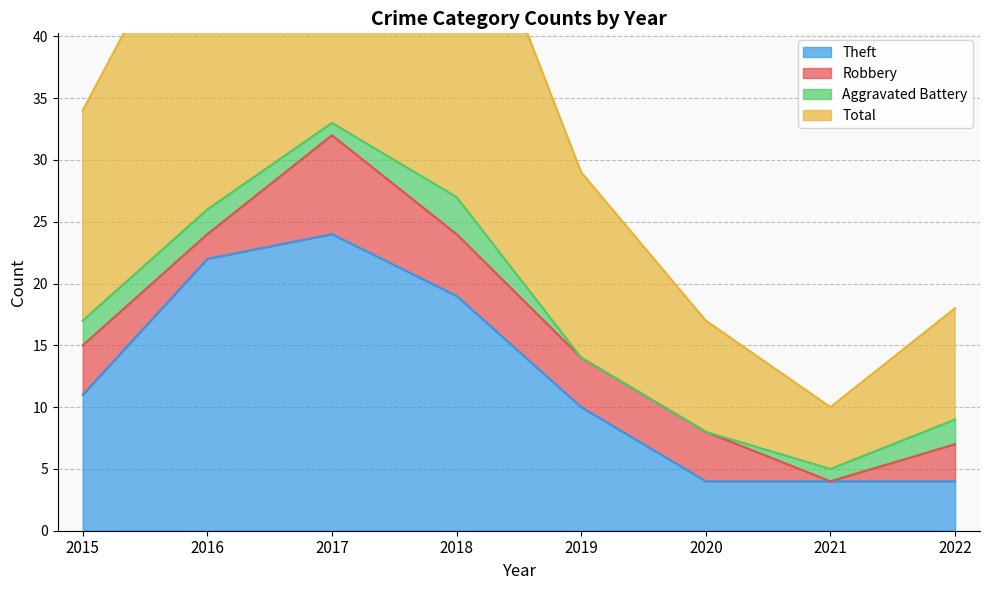

The value of Theft at 2021 is 1. True or false?

False